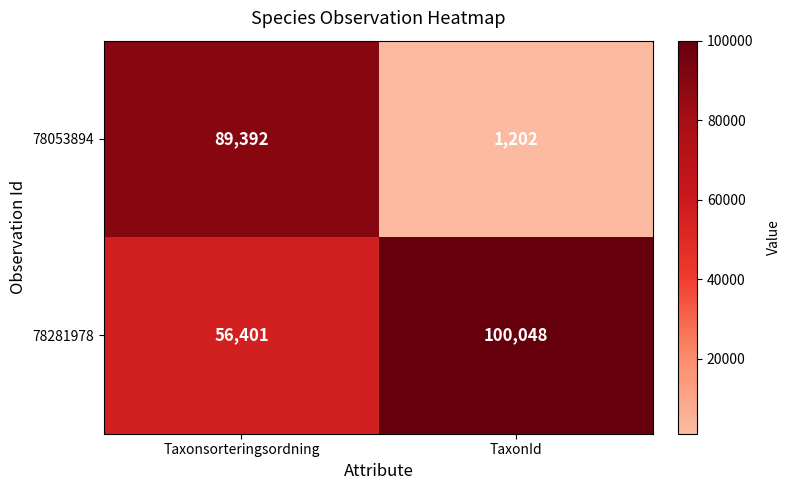

Reading left to right, what are all the values shown in this chart?

78053894: Taxonsorteringsordning=89392	TaxonId=1202
78281978: Taxonsorteringsordning=56401	TaxonId=100048